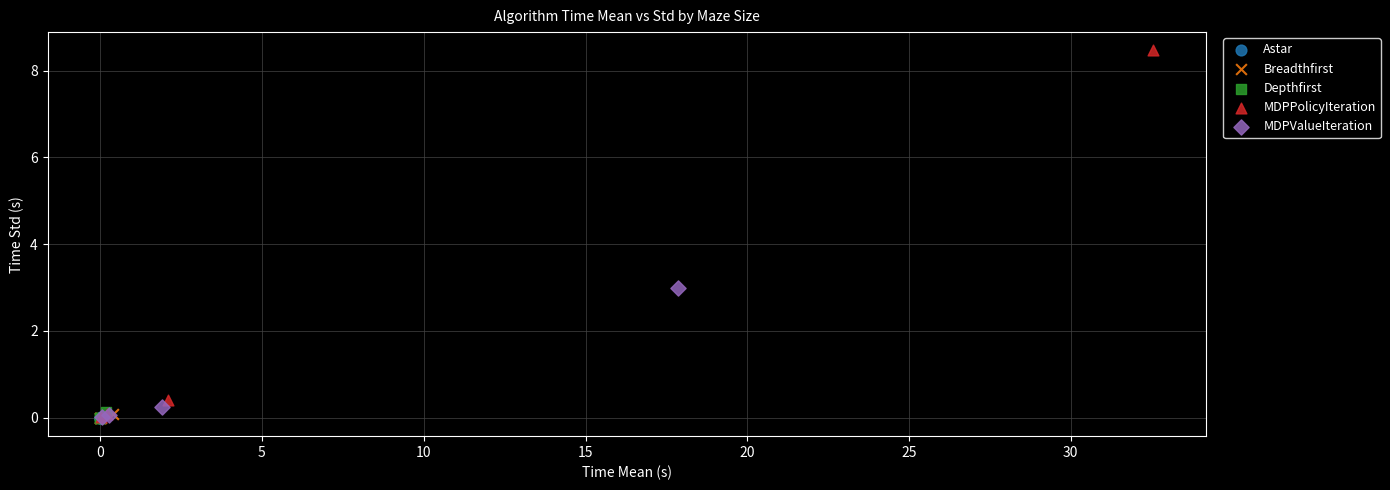

What are all the series names shown in the legend?

Astar, Breadthfirst, Depthfirst, MDPPolicyIteration, MDPValueIteration